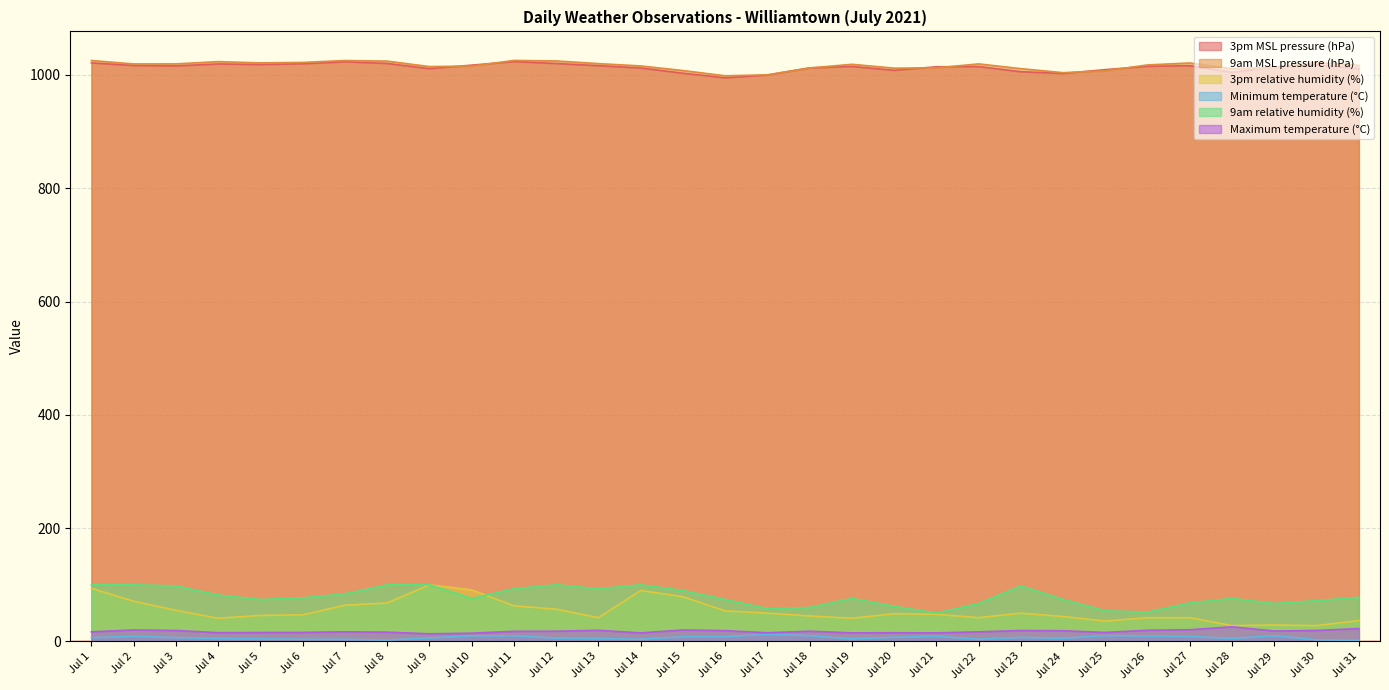

What is the difference between the highest and lowest values at Jul 16?

990.1